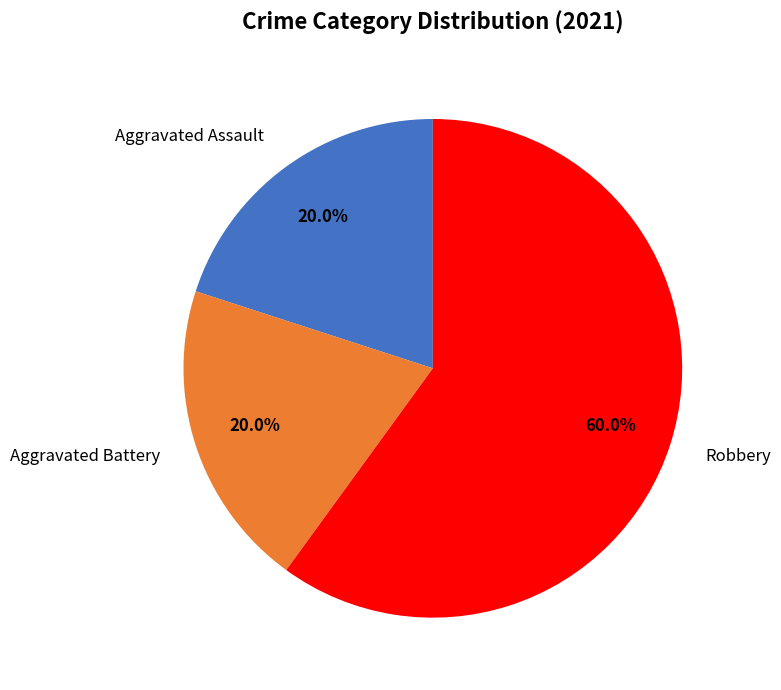

The Robbery slice represents 48% of the pie. True or false?

False